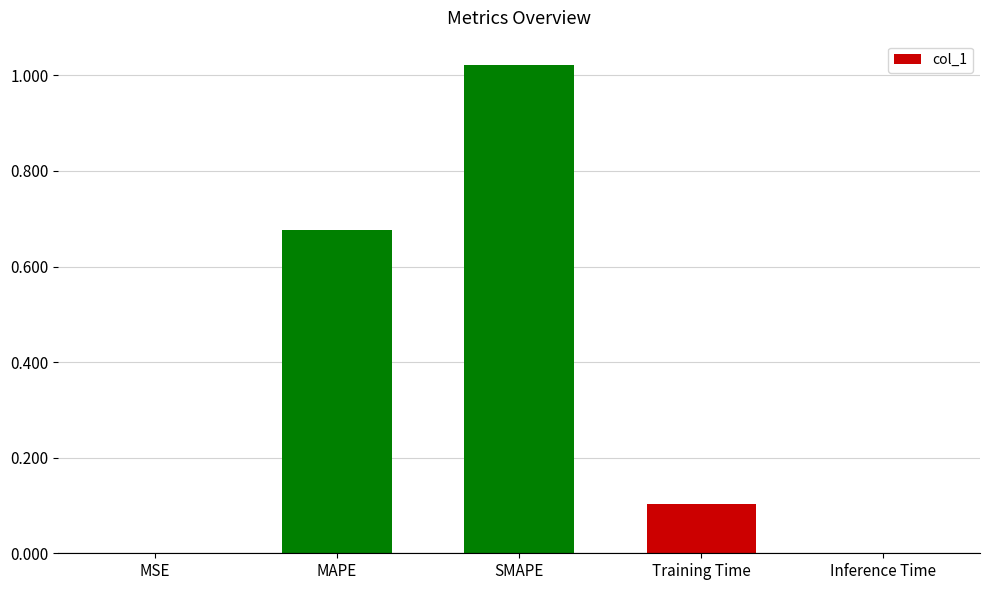

What is the sum of all values?

1.8